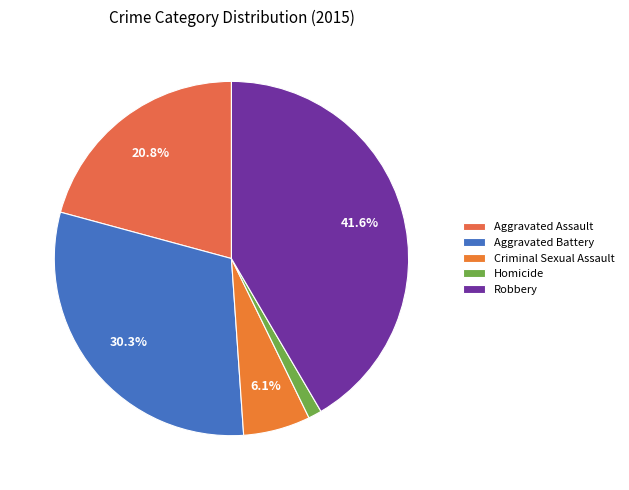

To the nearest percent, what is the difference between the Robbery and Homicide slice percentages?

40%